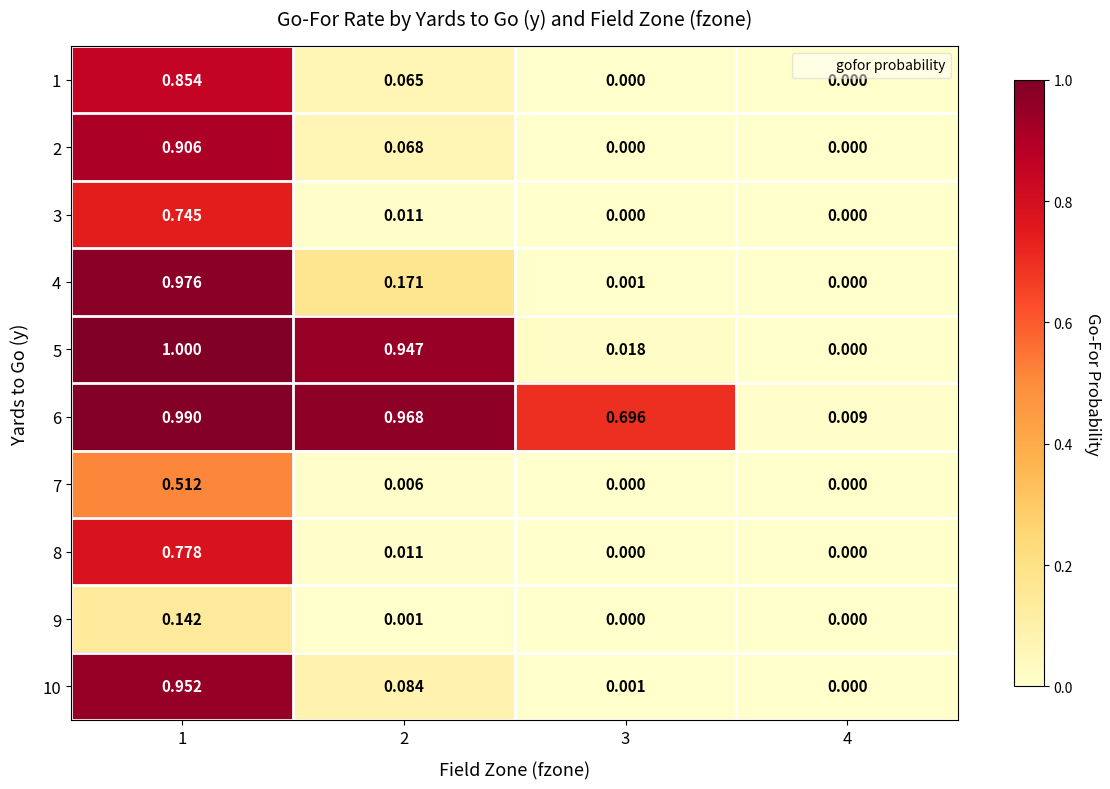

Is the value of 5 at 4 greater than the value of 1 at 1?

No